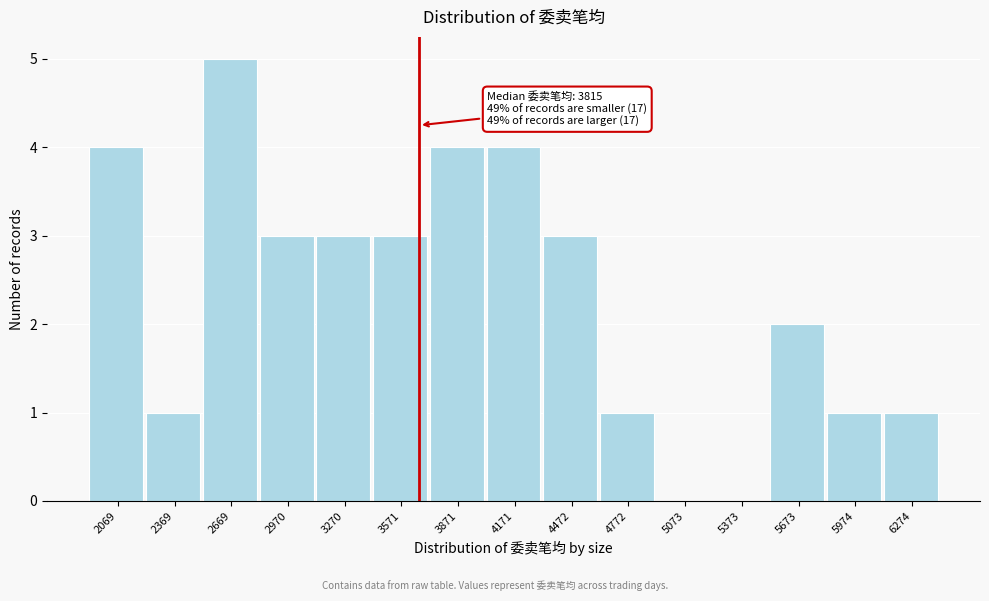

Reading right to left, list all the values displayed in this chart.

6274=1	5974=1	5673=2	5373=0	5073=0	4772=1	4472=3	4171=4	3871=4	3571=3	3270=3	2970=3	2669=5	2369=1	2069=4